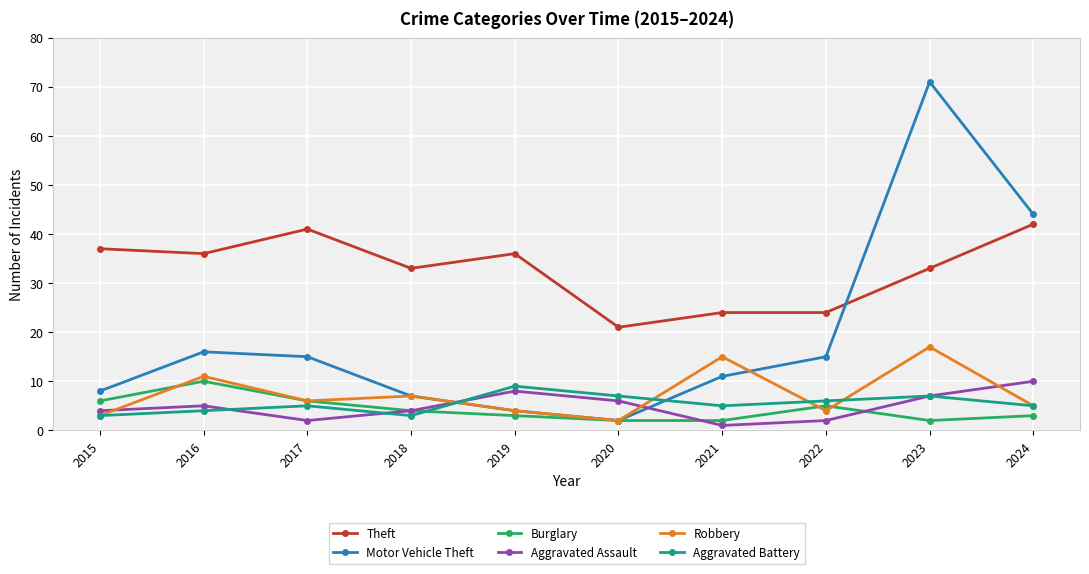

How many distinct data groups are displayed?

6